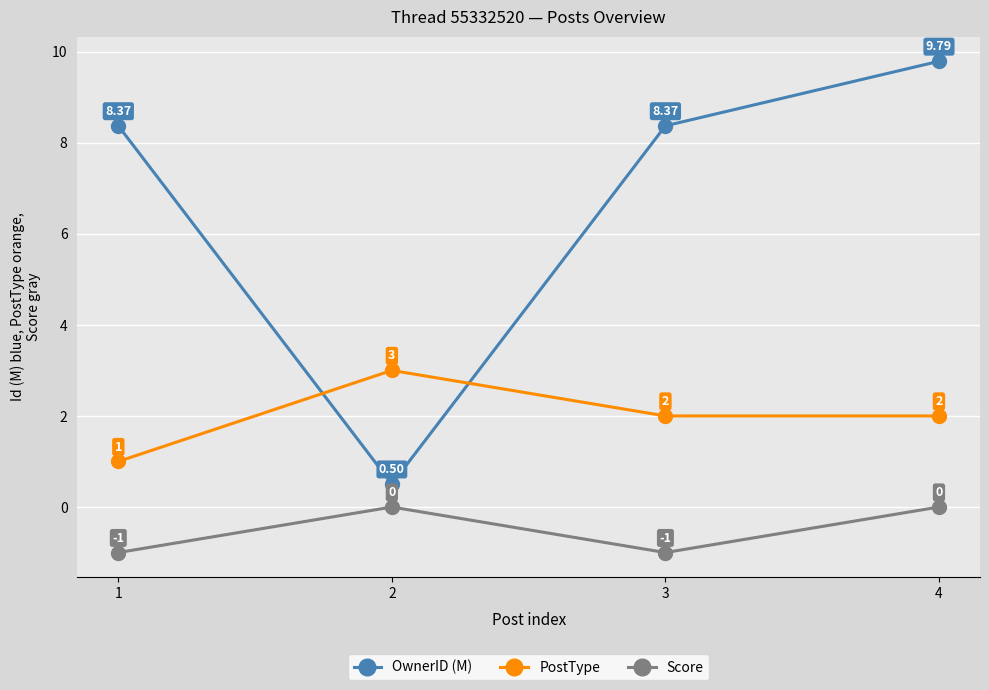

How many lines are shown in the chart?

3